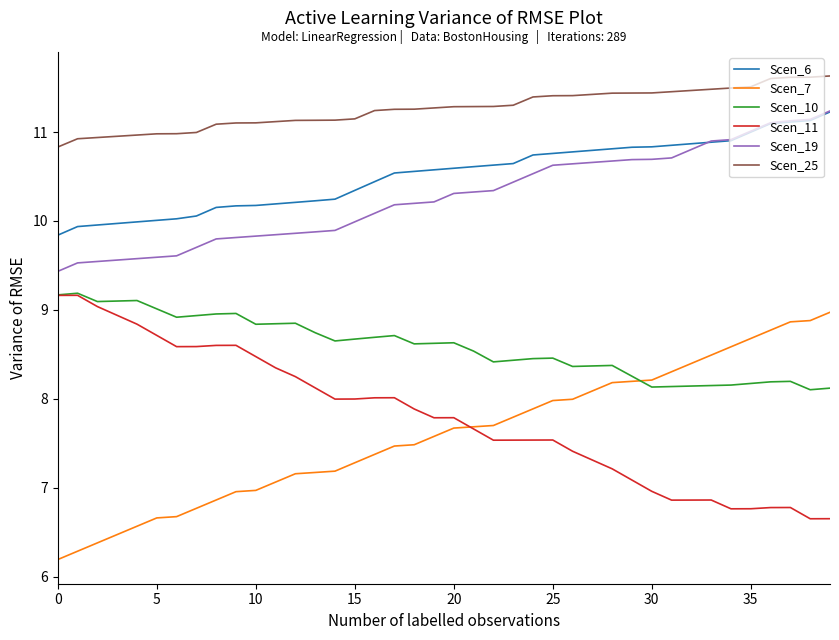

True or false: Scen_11 and Scen_19 cross at least once.

False